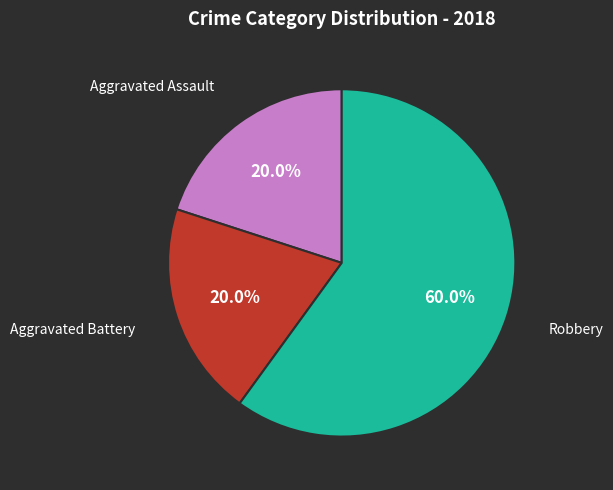

To the nearest percent, what is the difference between the largest and smallest slice percentages?

40%